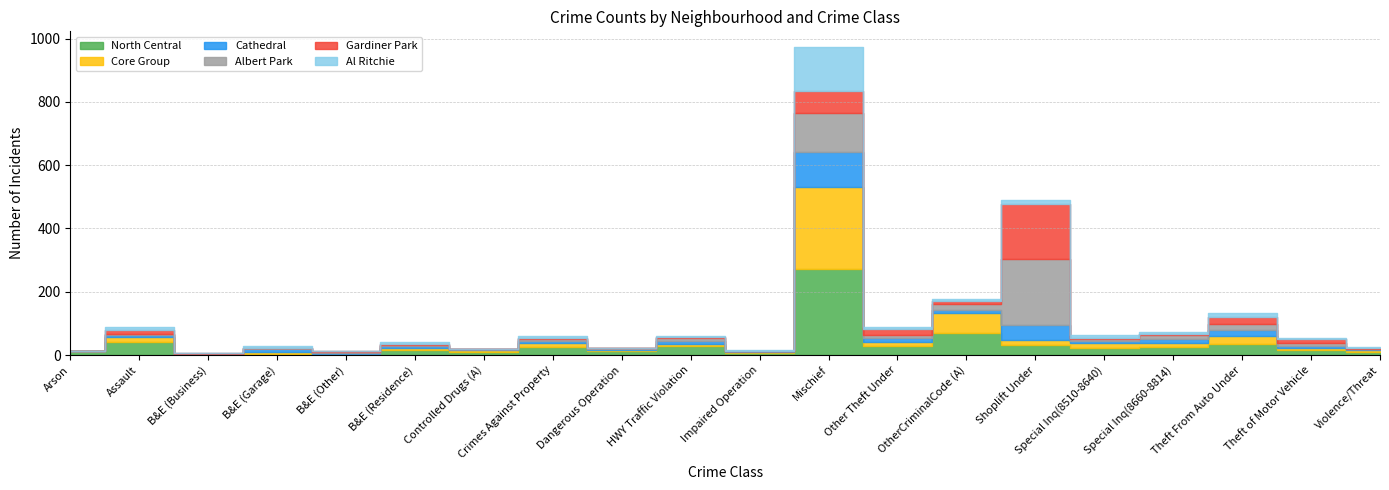

What is the label of the 8th point from the right?

Other Theft Under